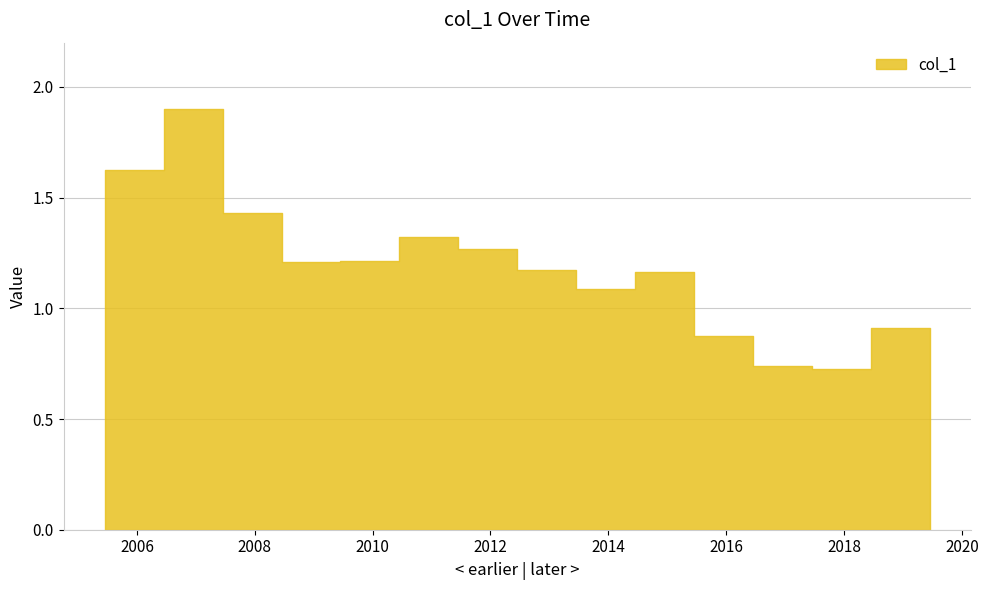

What is the difference between the maximum and minimum values?

1.2